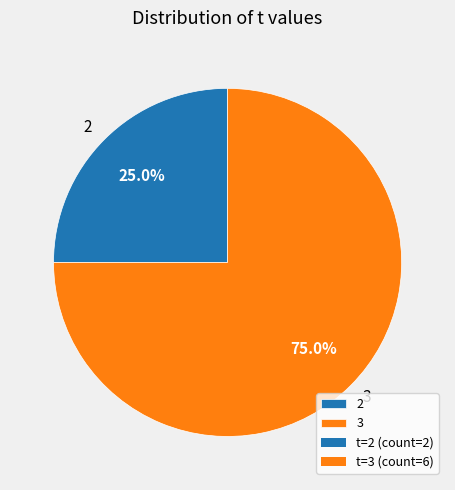

Is 2 the majority of the pie?

No